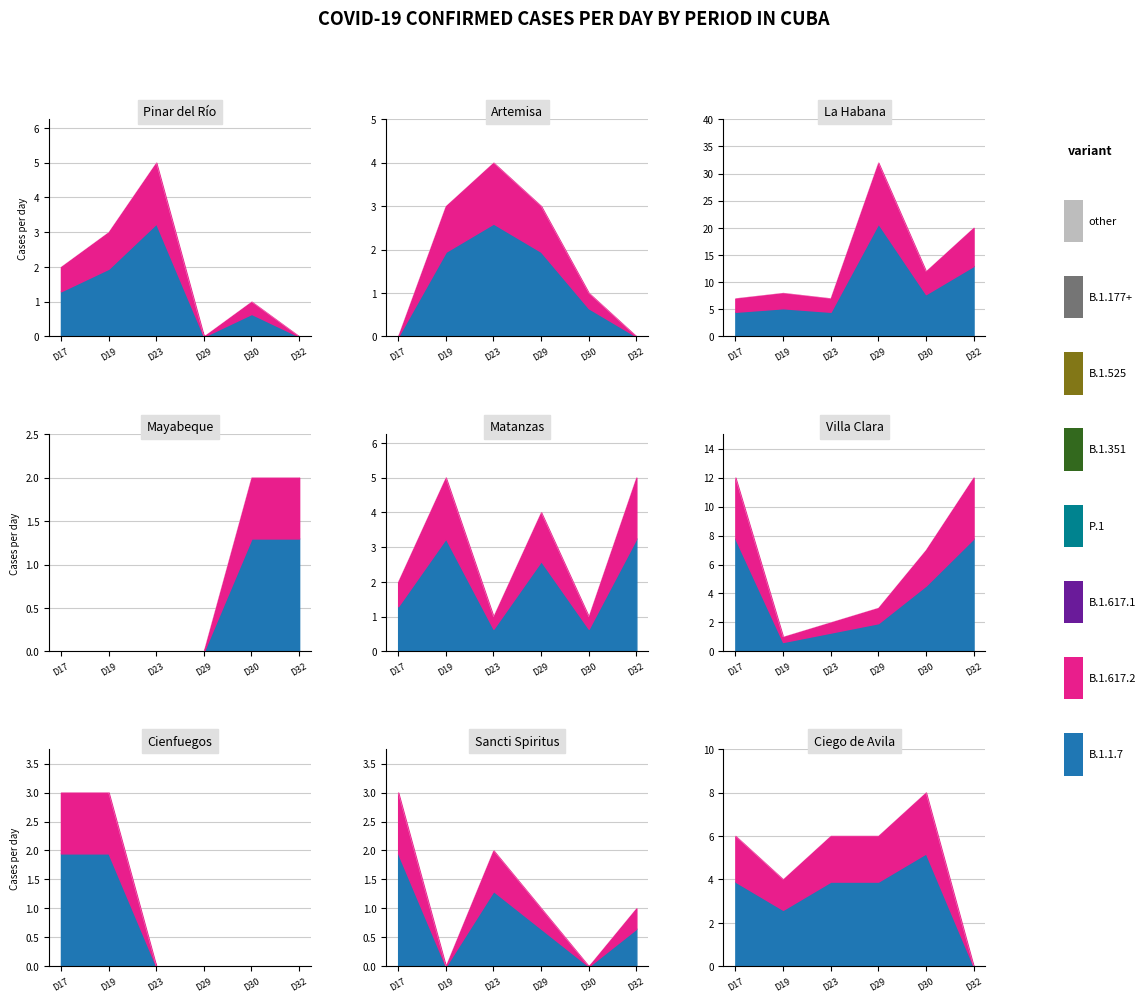

True or false: Día 19 has more than 2 interior local peaks.

True